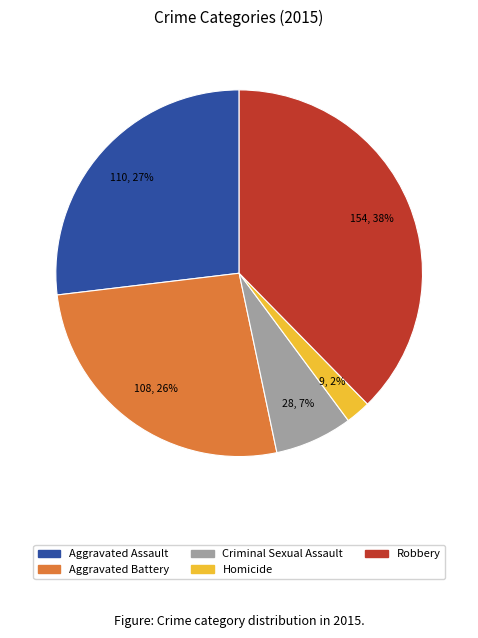

Which slice is the smallest?

Homicide